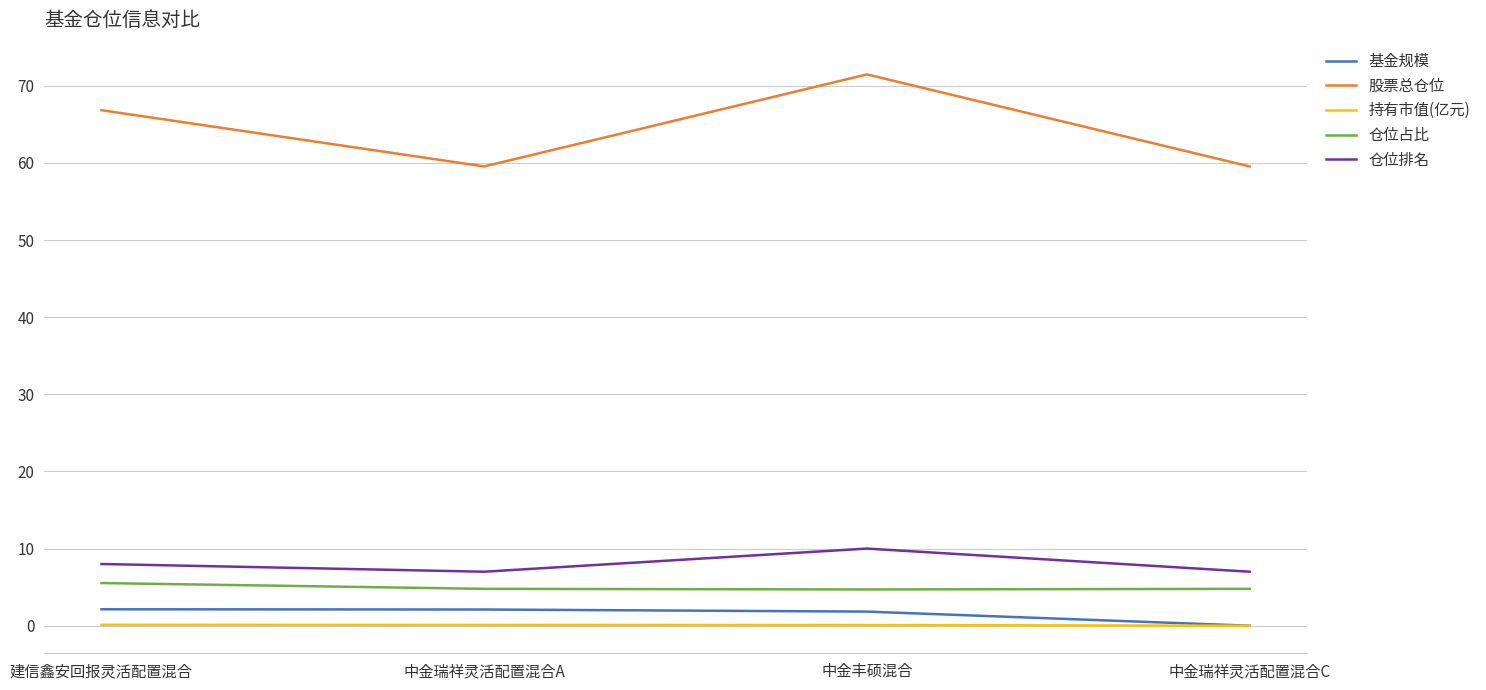

True or false: 基金规模 has a value of 2.1 at 中金瑞祥灵活配置混合A.

True